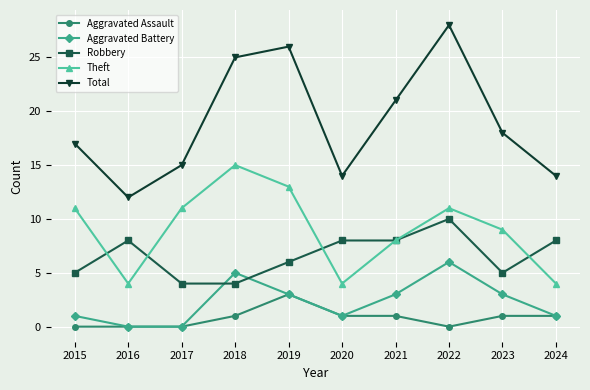

Reading left to right, extract all data points from this chart.

Aggravated Assault: 2015=0	2016=0	2017=0	2018=1	2019=3	2020=1	2021=1	2022=0	2023=1	2024=1
Aggravated Battery: 2015=1	2016=0	2017=0	2018=5	2019=3	2020=1	2021=3	2022=6	2023=3	2024=1
Robbery: 2015=5	2016=8	2017=4	2018=4	2019=6	2020=8	2021=8	2022=10	2023=5	2024=8
Theft: 2015=11	2016=4	2017=11	2018=15	2019=13	2020=4	2021=8	2022=11	2023=9	2024=4
Total: 2015=17	2016=12	2017=15	2018=25	2019=26	2020=14	2021=21	2022=28	2023=18	2024=14